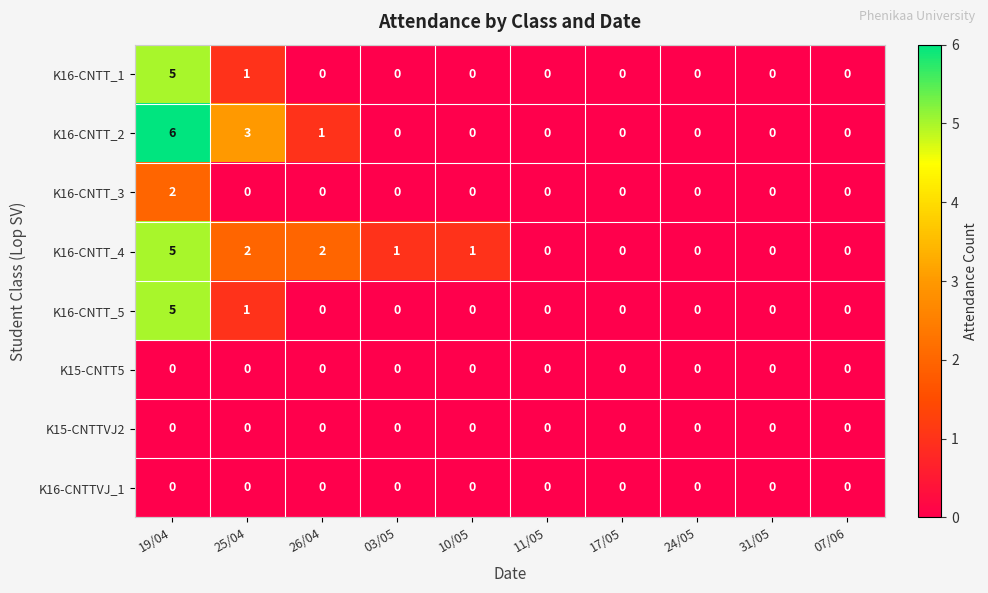

Which category has the highest value across all series?

19/04